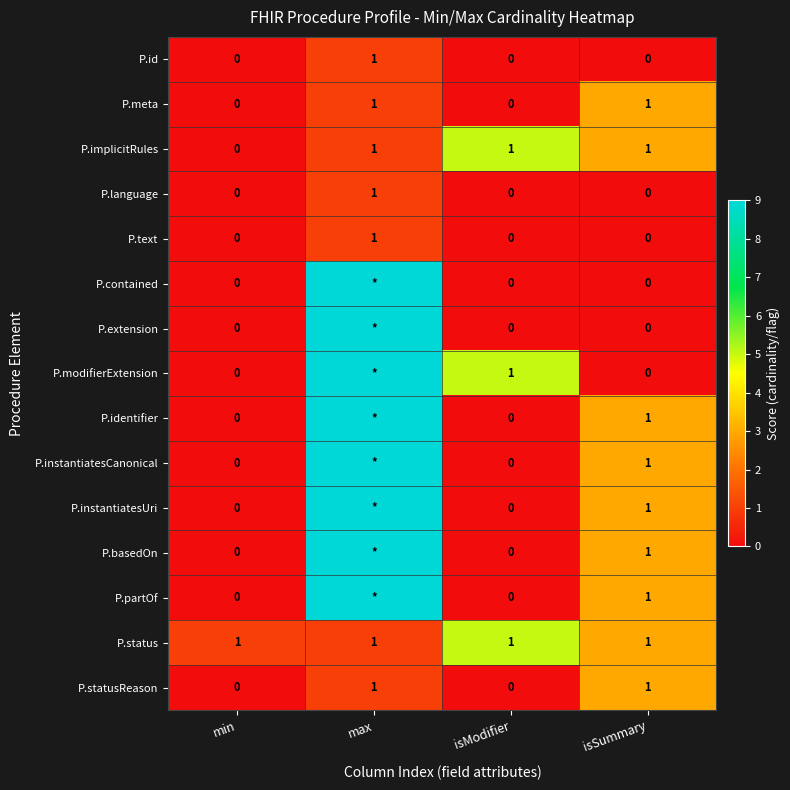

How many categories are shown in the chart?

4